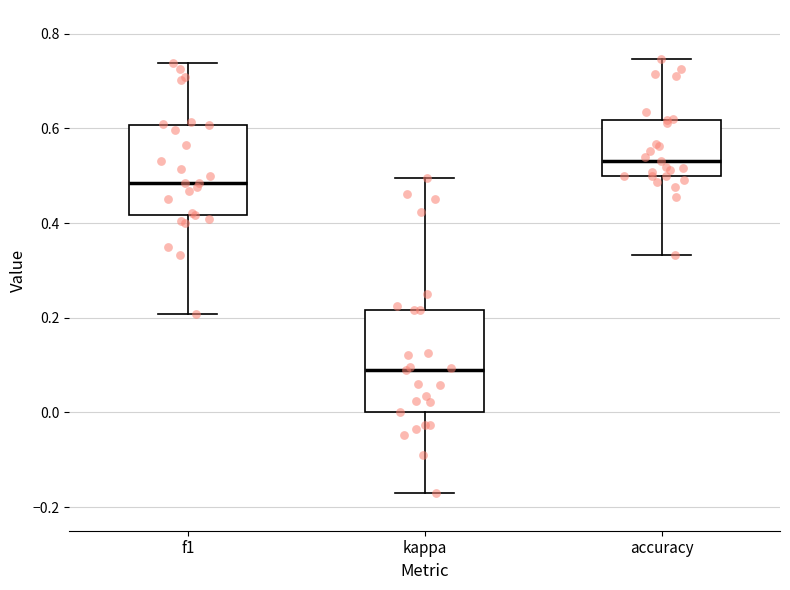

Where is the upper edge of the box for kappa on the y-axis? The values are not printed on the chart, so give them approximately, as read against the axis.

0.22